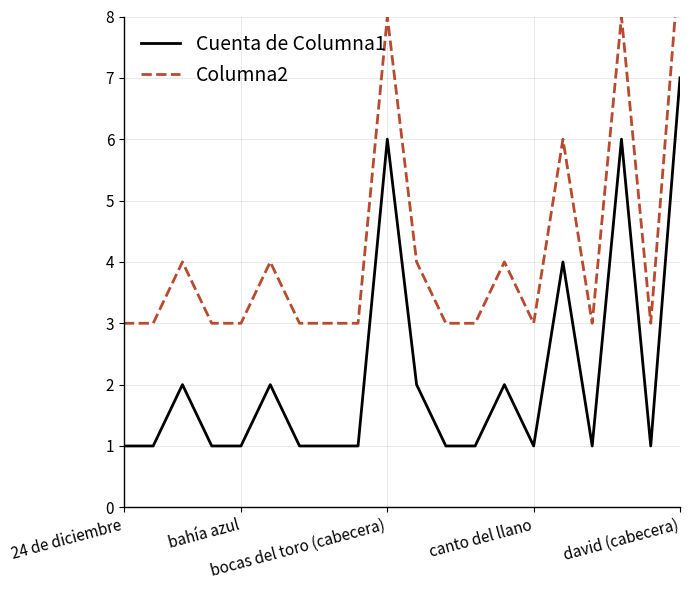

Is the value of Columna2 at 8 greater than the value of Cuenta de Columna1 at 10?

Yes